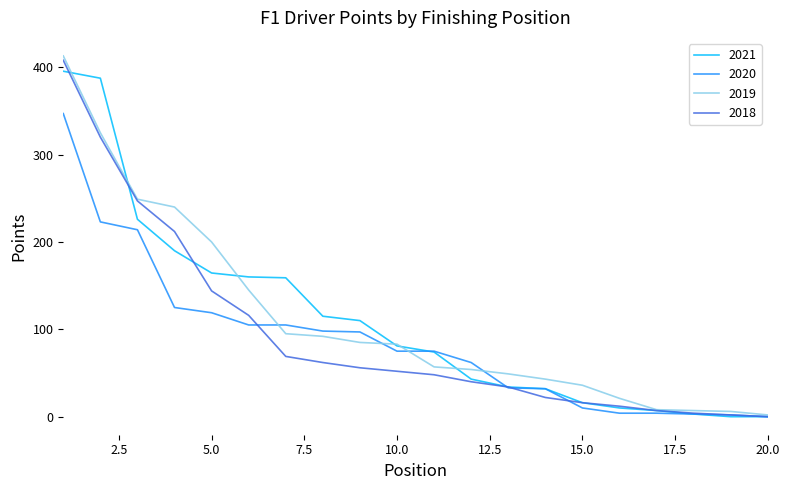

What is the greatest value displayed?

413.0